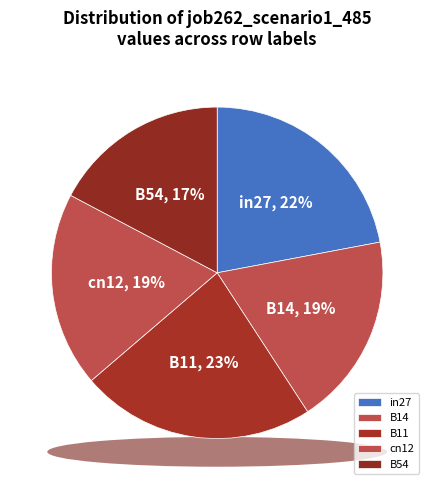

To the nearest percent, what is the difference between the largest and smallest slice percentages?

6%